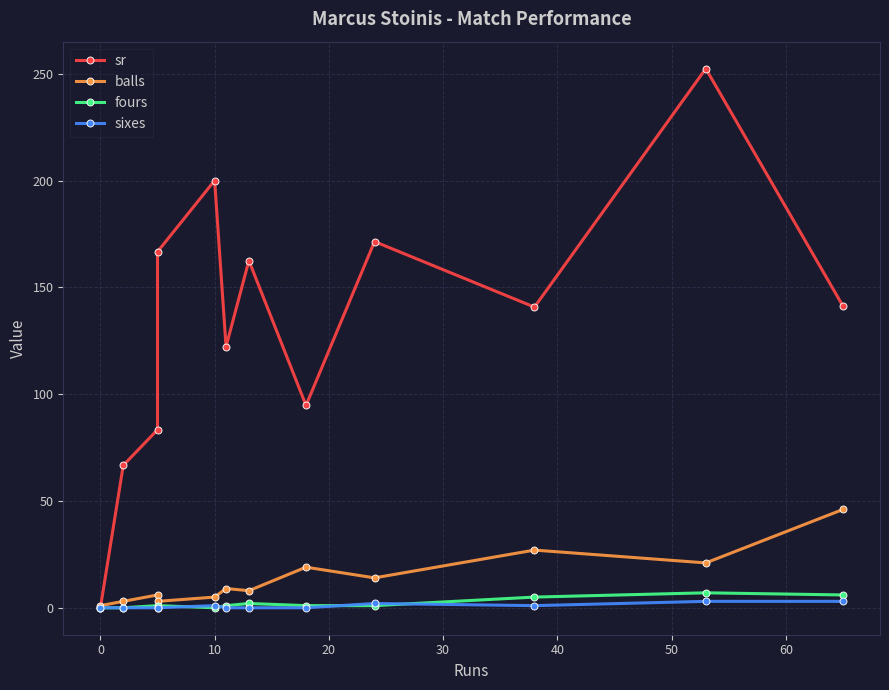

Which series has the largest total across all categories?

sr